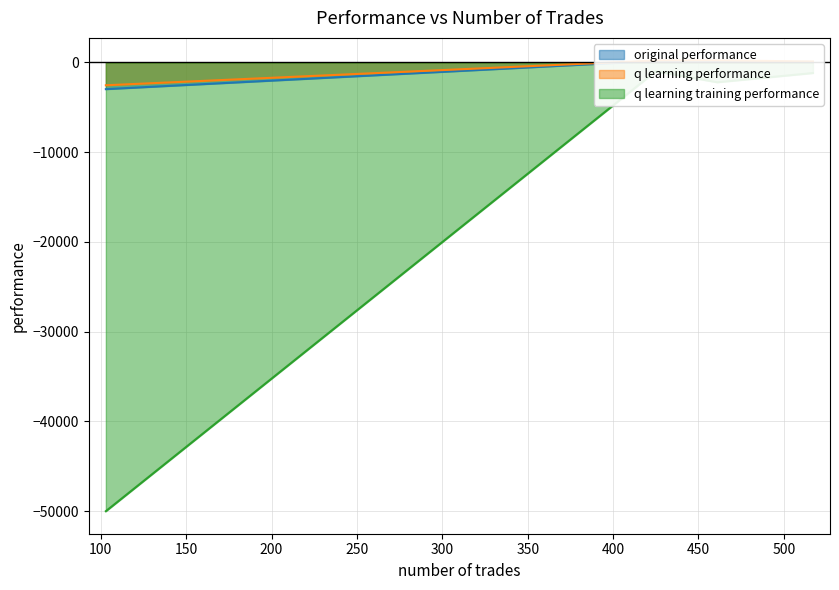

The value of original performance at 517 is 38.6. True or false?

False